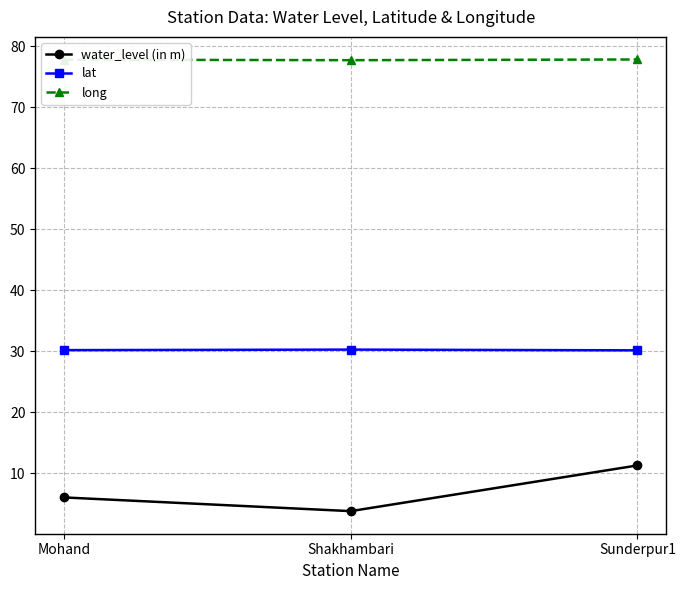

Is the value of long at Shakhambari greater than the value of water_level (in m) at Shakhambari?

Yes